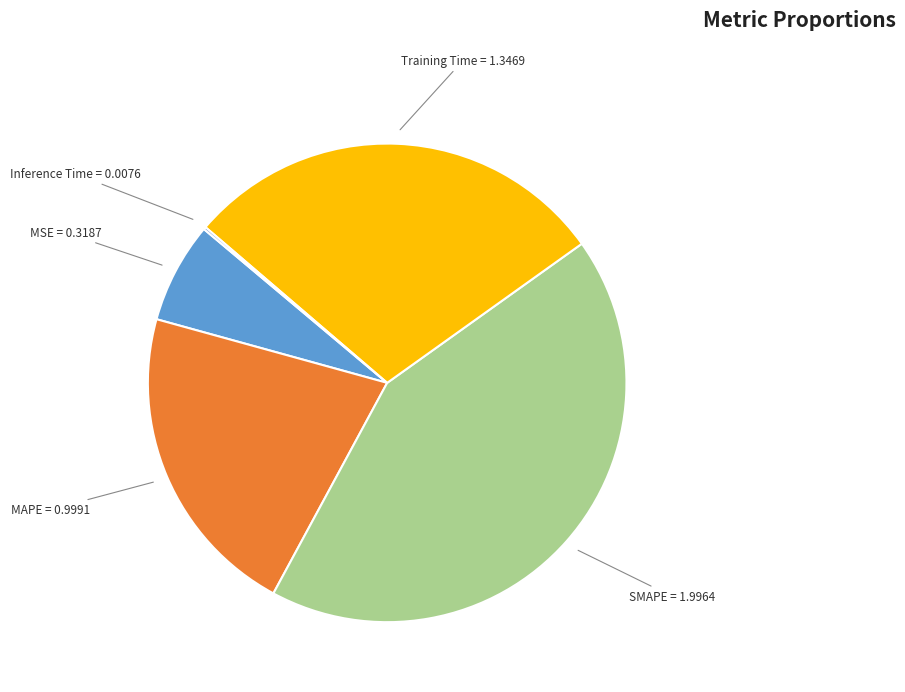

Does any single category account for the majority?

No